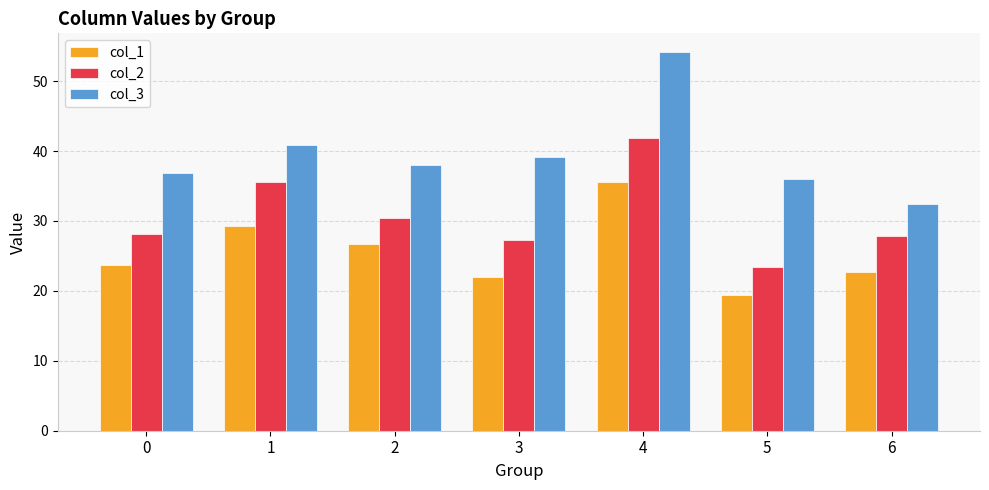

True or false: col_1 has a value of 23.7 at 0.

True